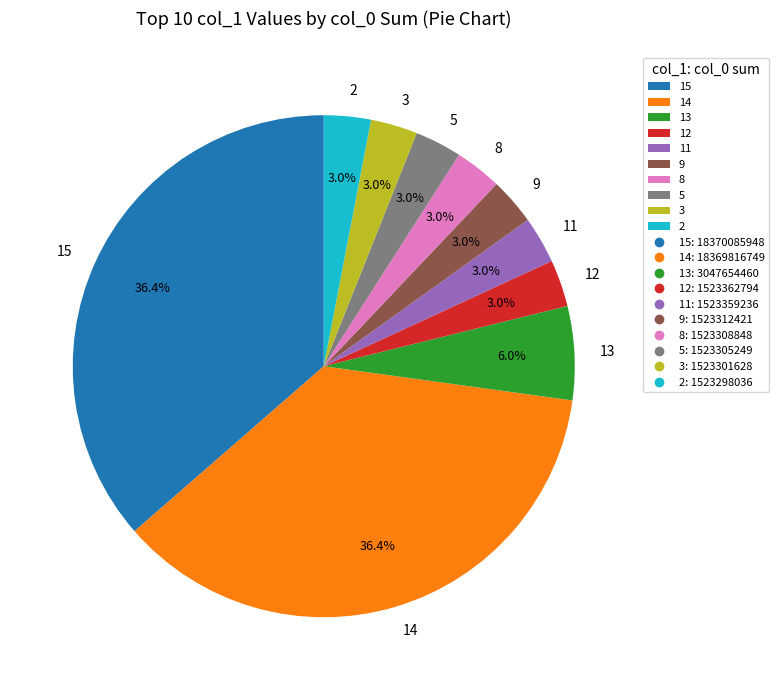

Is there any slice that represents more than half of the pie?

No